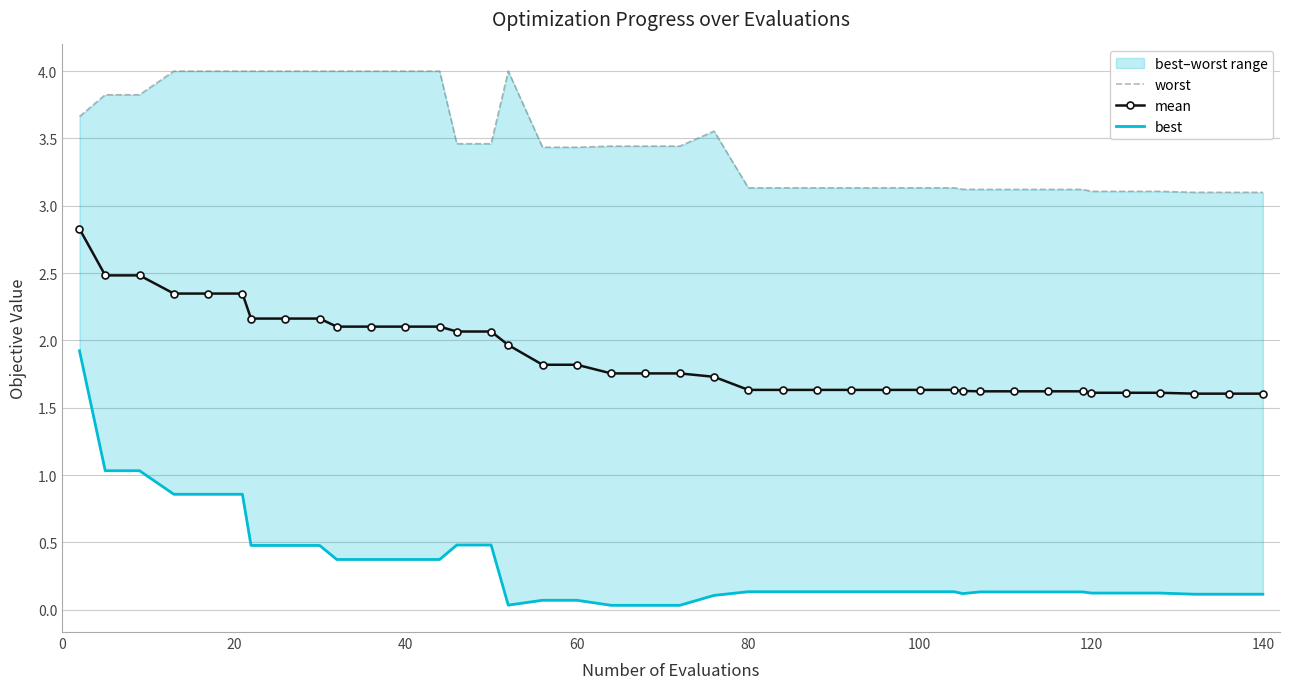

What is the maximum value for mean?

2.8